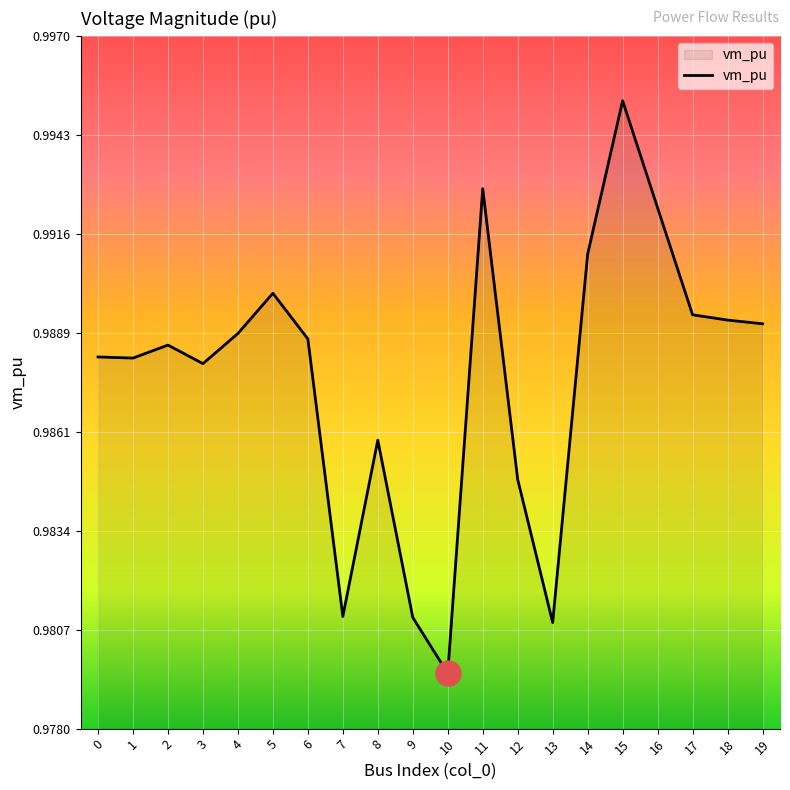

Between 3 and 5, which is larger?

5